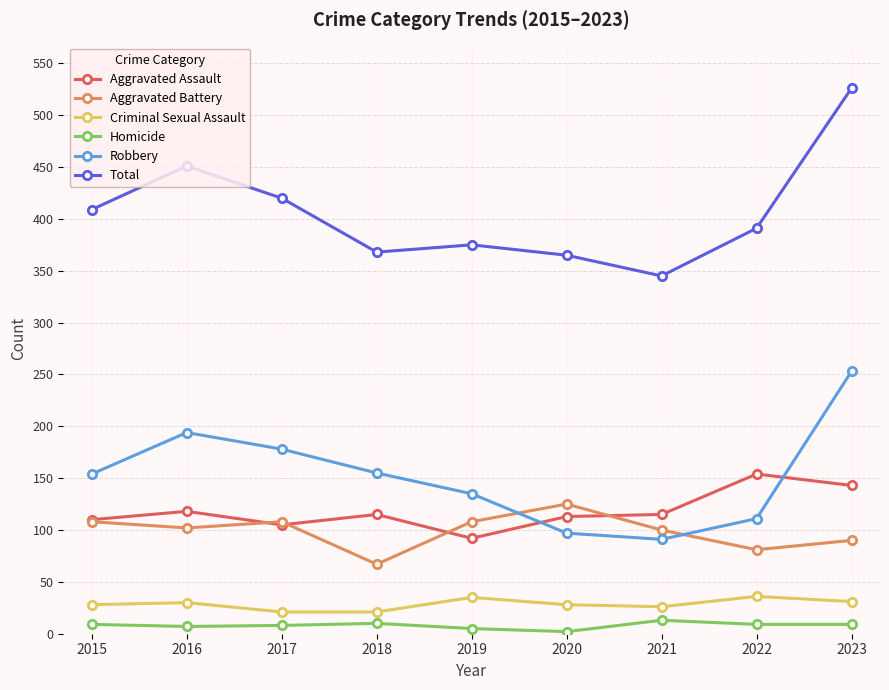

How many values in the Aggravated Battery series are below 102?

4